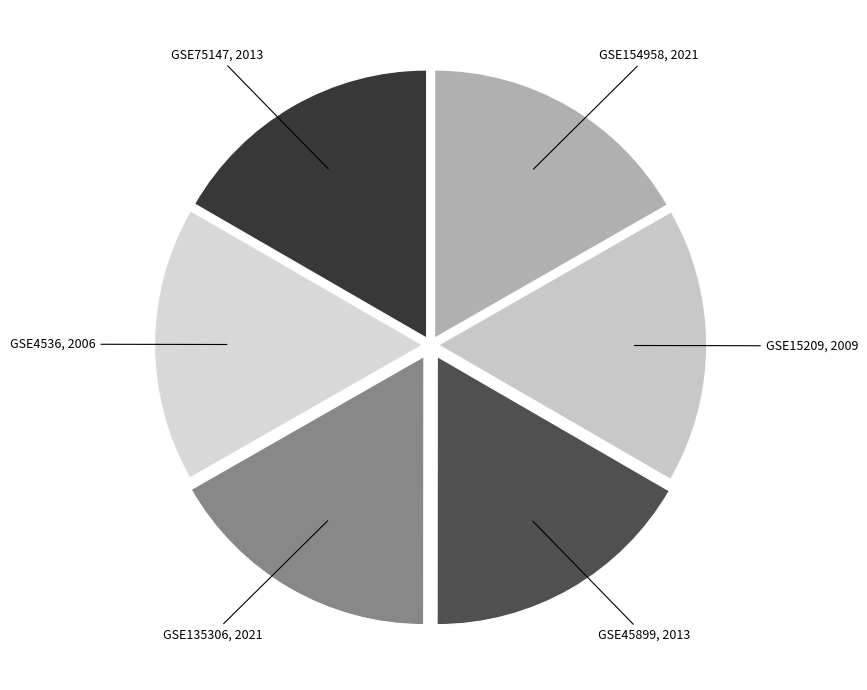

Which category has the biggest portion of the pie?

GSE154958 (2021)